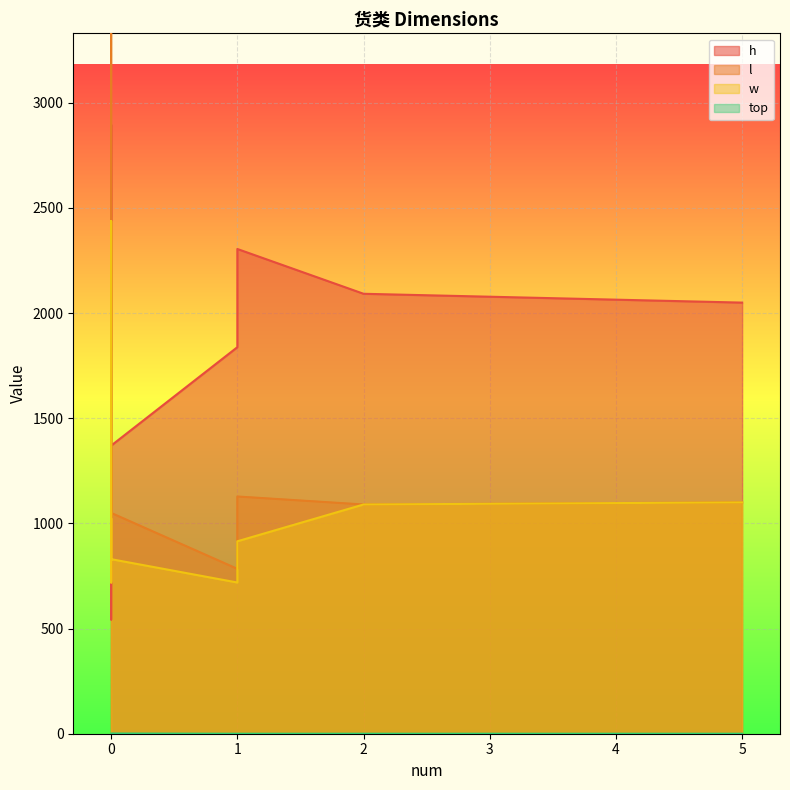

What is the total value across all series at 货类3?

3559